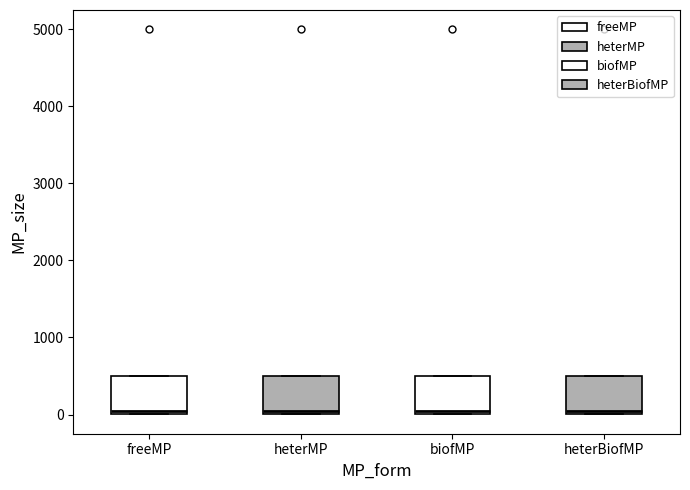

Where is the lower edge of the box for heterMP on the y-axis? The values are not printed on the chart, so give them approximately, as read against the axis.

0